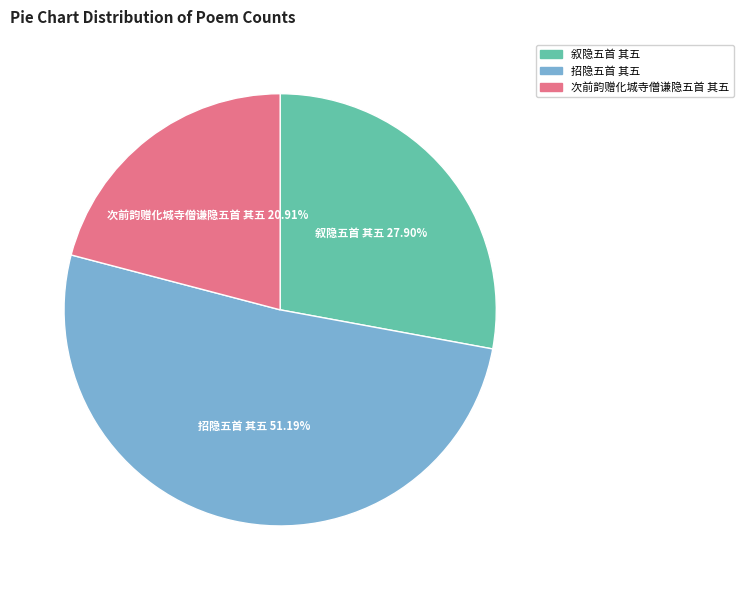

Is the sum of 招隐五首 其五 and 叙隐五首 其五 greater than half?

Yes